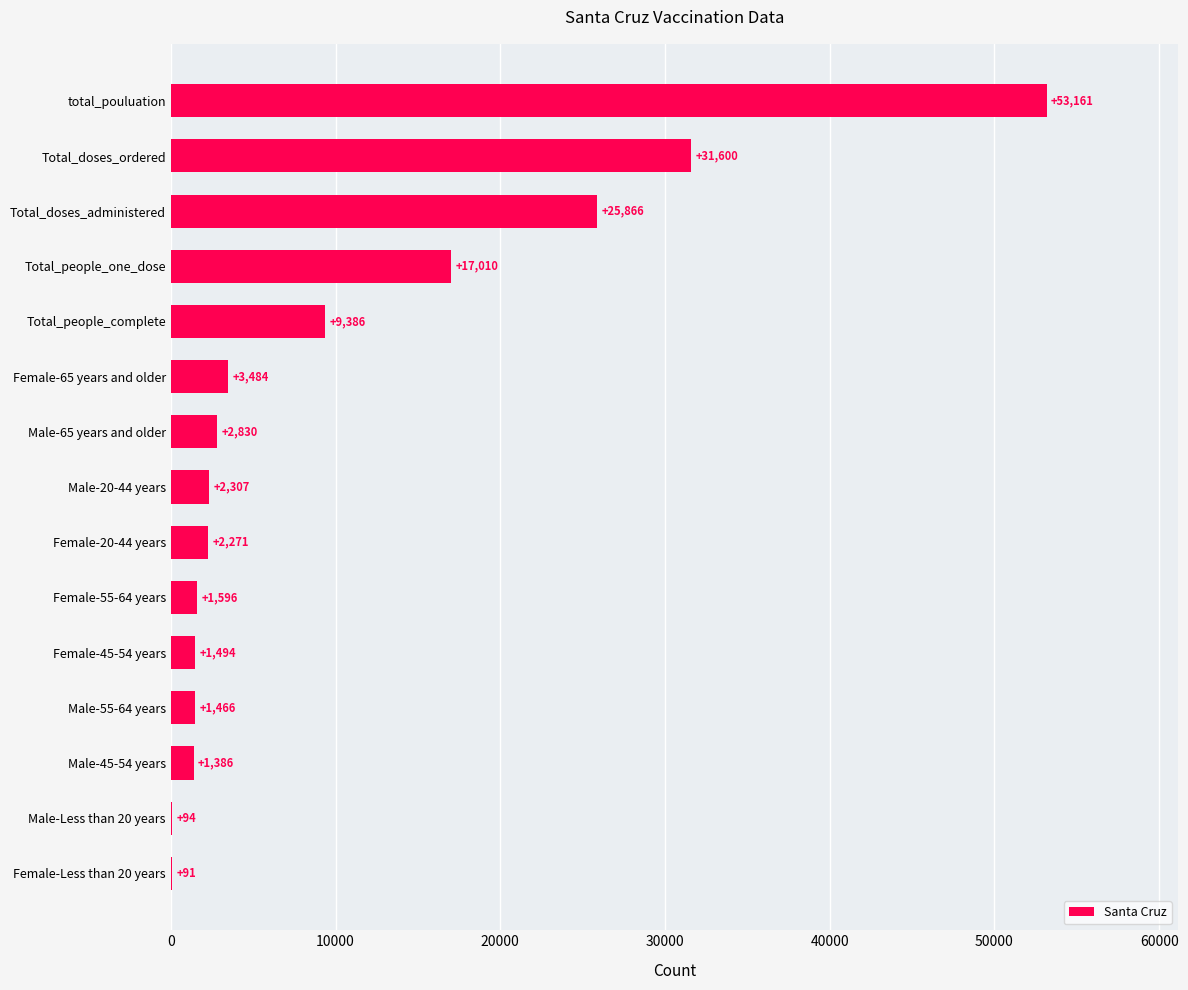

At which category does the chart reach its peak across all series?

total_pouluation